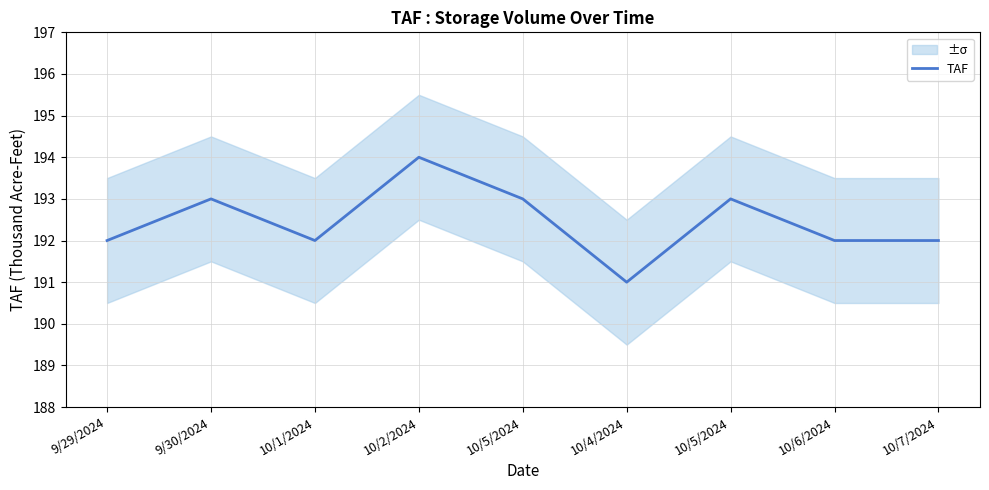

List the labels in order of value, largest first.

10/2/2024, 9/30/2024, 10/5/2024, 10/5/2024, 9/29/2024, 10/1/2024, 10/6/2024, 10/7/2024, 10/4/2024